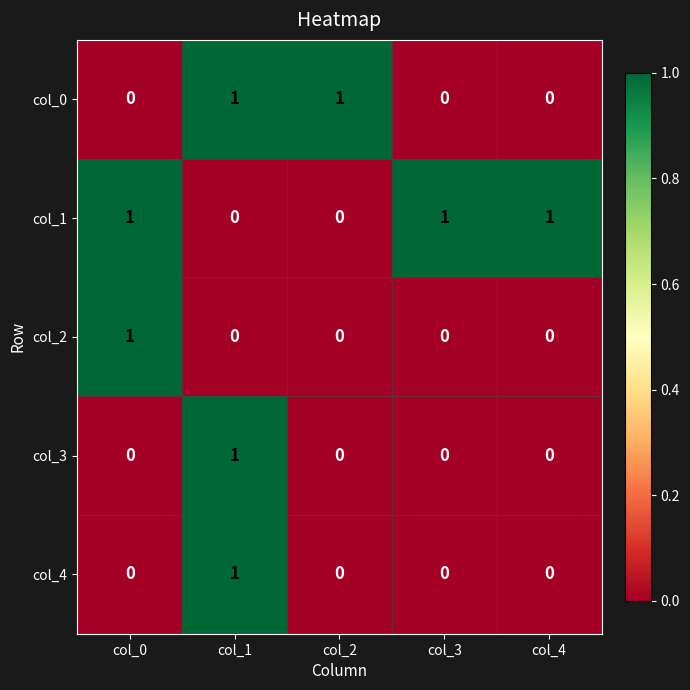

Reading right to left, extract all data points from this chart.

col_0: col_4=0	col_3=0	col_2=1	col_1=1	col_0=0
col_1: col_4=1	col_3=1	col_2=0	col_1=0	col_0=1
col_2: col_4=0	col_3=0	col_2=0	col_1=0	col_0=1
col_3: col_4=0	col_3=0	col_2=0	col_1=1	col_0=0
col_4: col_4=0	col_3=0	col_2=0	col_1=1	col_0=0